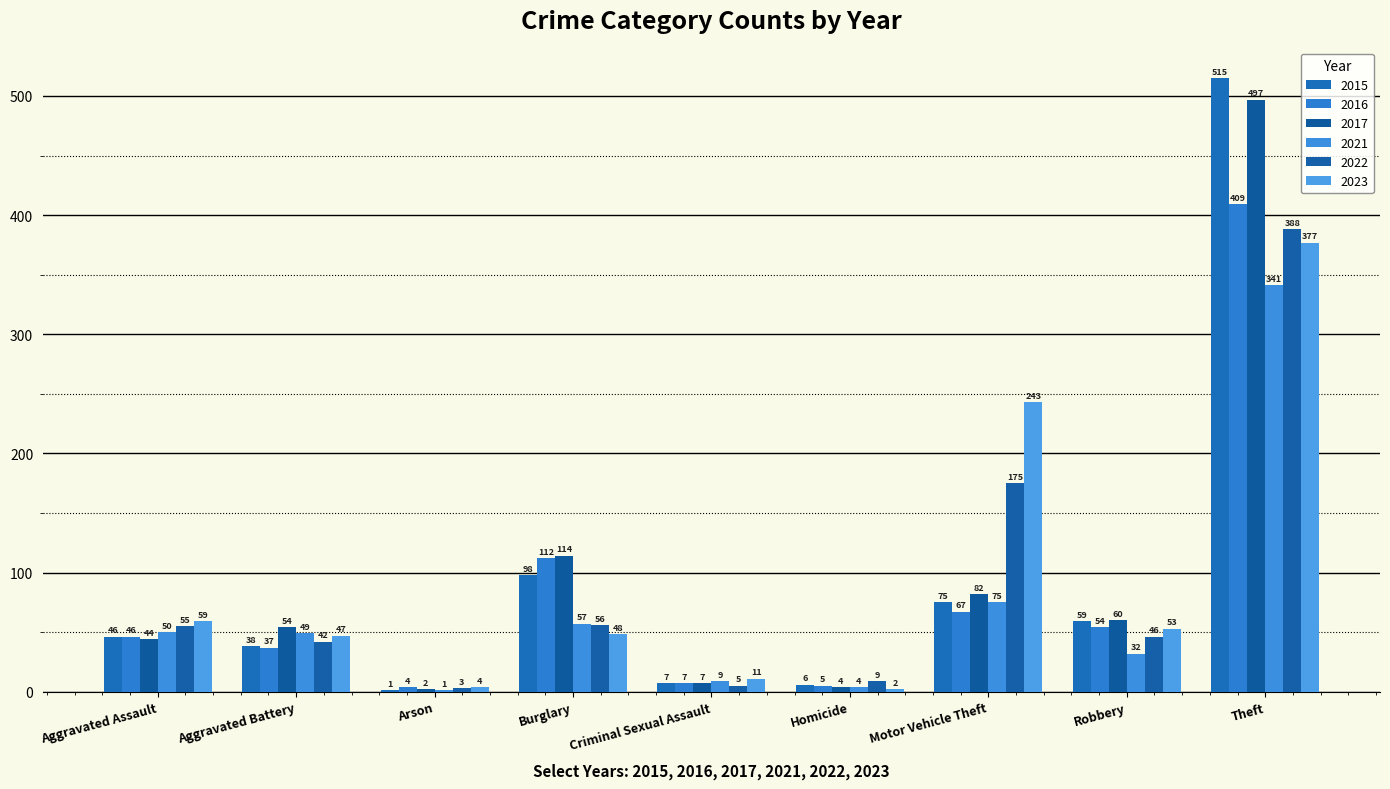

Reading left to right, extract all data points from this chart.

2015: Aggravated Assault=46	Aggravated Battery=38	Arson=1	Burglary=98	Criminal Sexual Assault=7	Homicide=6	Motor Vehicle Theft=75	Robbery=59	Theft=515
2016: Aggravated Assault=46	Aggravated Battery=37	Arson=4	Burglary=112	Criminal Sexual Assault=7	Homicide=5	Motor Vehicle Theft=67	Robbery=54	Theft=409
2017: Aggravated Assault=44	Aggravated Battery=54	Arson=2	Burglary=114	Criminal Sexual Assault=7	Homicide=4	Motor Vehicle Theft=82	Robbery=60	Theft=497
2021: Aggravated Assault=50	Aggravated Battery=49	Arson=1	Burglary=57	Criminal Sexual Assault=9	Homicide=4	Motor Vehicle Theft=75	Robbery=32	Theft=341
2022: Aggravated Assault=55	Aggravated Battery=42	Arson=3	Burglary=56	Criminal Sexual Assault=5	Homicide=9	Motor Vehicle Theft=175	Robbery=46	Theft=388
2023: Aggravated Assault=59	Aggravated Battery=47	Arson=4	Burglary=48	Criminal Sexual Assault=11	Homicide=2	Motor Vehicle Theft=243	Robbery=53	Theft=377